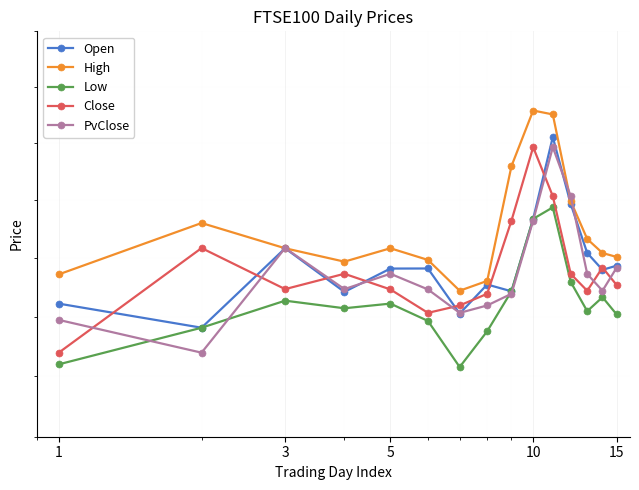

True or false: Open has more than 0 interior local peaks.

True